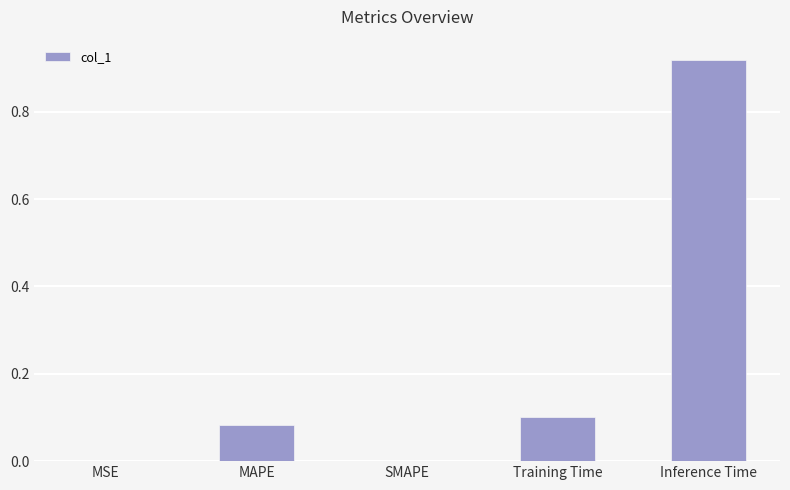

What is the sum of all values?

1.1